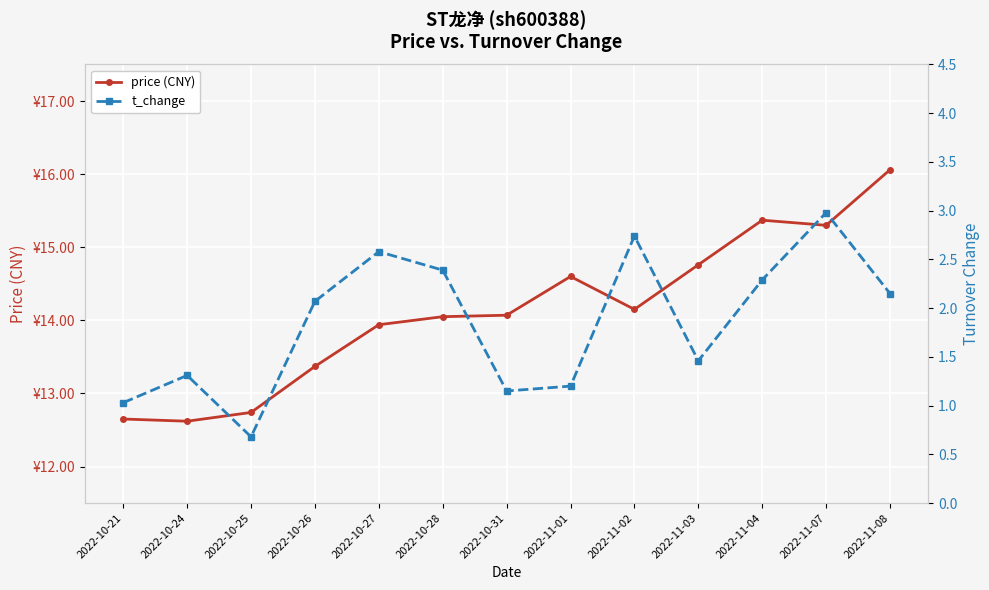

What is the difference between the maximum and minimum values in the price (CNY) series?

3.4